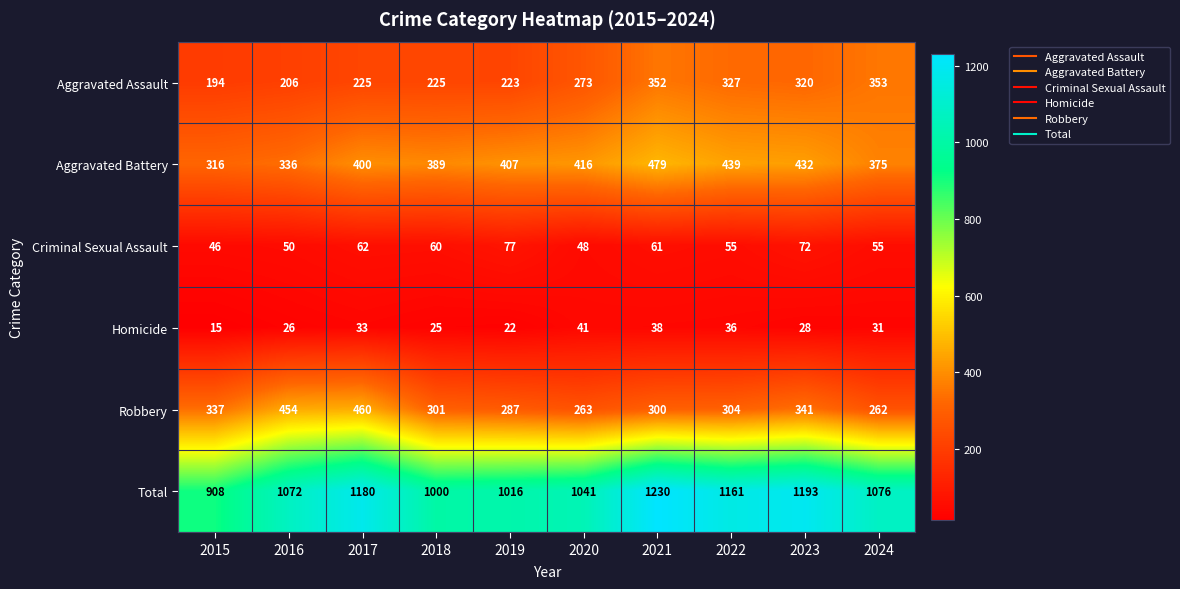

The Aggravated Assault series shows 319 at 2015. True or false?

False